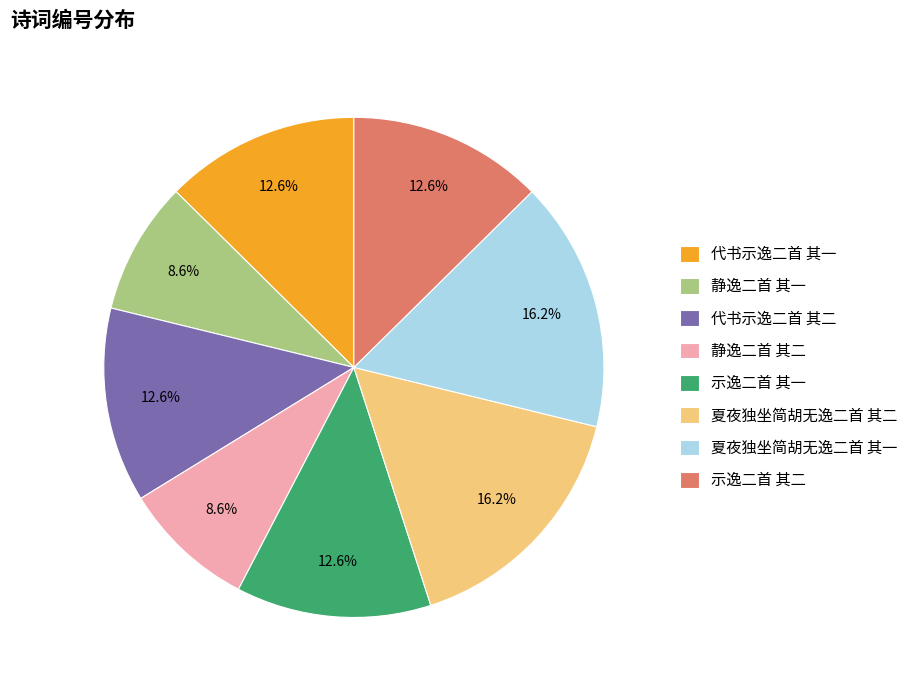

To the nearest percent, what is the combined percentage of 静逸二首 其一 and 示逸二首 其二?

21%